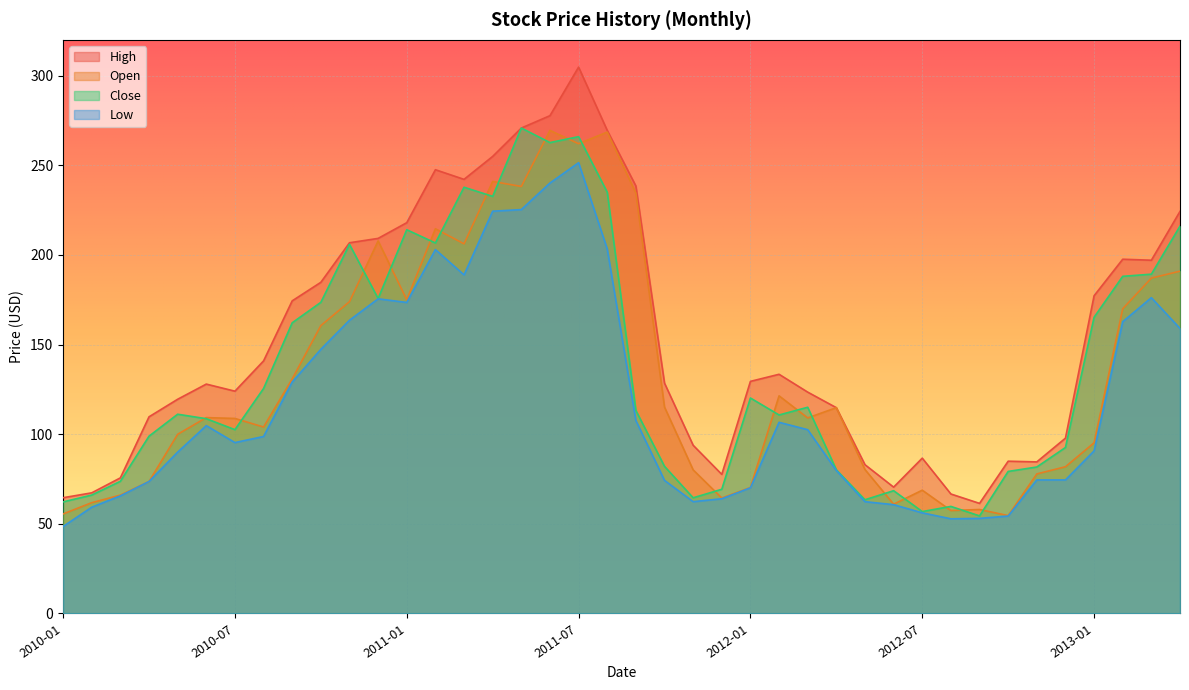

Reading left to right, list all the values displayed in this chart.

Open: 2010-01=55.5	2010-02=61.8	2010-03=66.0	2010-04=73.6	2010-05=100.0	2010-06=109.3	2010-07=108.8	2010-08=104.0	2010-09=130.9	2010-10=160.6	2010-11=173.9	2010-12=207.8	2011-01=175.0	2011-02=214.6	2011-03=206.2	2011-04=241.0	2011-05=238.2	2011-06=269.5	2011-07=262.1	2011-08=268.5	2011-09=234.5	2011-10=115.1	2011-11=80.1	2011-12=64.4	2012-01=70.3	2012-02=121.4	2012-03=109.1	2012-04=114.8	2012-05=80.3	2012-06=61.0	2012-07=68.8	2012-08=57.4	2012-09=58.0	2012-10=54.6	2012-11=77.8	2012-12=81.8	2013-01=95.2	2013-02=170.0	2013-03=187.1	2013-04=190.9
High: 2010-01=64.6	2010-02=67.3	2010-03=75.7	2010-04=109.7	2010-05=119.5	2010-06=128.0	2010-07=124.0	2010-08=140.9	2010-09=174.4	2010-10=184.7	2010-11=206.8	2010-12=209.2	2011-01=218.0	2011-02=247.6	2011-03=242.2	2011-04=255.0	2011-05=270.8	2011-06=277.7	2011-07=304.8	2011-08=269.5	2011-09=238.5	2011-10=128.5	2011-11=93.8	2011-12=77.6	2012-01=129.5	2012-02=133.4	2012-03=123.5	2012-04=114.8	2012-05=83.0	2012-06=70.5	2012-07=86.7	2012-08=66.7	2012-09=61.4	2012-10=85.0	2012-11=84.6	2012-12=97.8	2013-01=177.2	2013-02=197.6	2013-03=197.1	2013-04=224.3
Close: 2010-01=62.2	2010-02=66.0	2010-03=73.7	2010-04=98.9	2010-05=111.2	2010-06=108.7	2010-07=102.5	2010-08=125.5	2010-09=162.2	2010-10=173.6	2010-11=205.9	2010-12=175.7	2011-01=214.1	2011-02=206.7	2011-03=237.8	2011-04=232.7	2011-05=270.8	2011-06=262.7	2011-07=266.0	2011-08=235.0	2011-09=113.3	2011-10=82.1	2011-11=64.5	2011-12=69.3	2012-01=120.2	2012-02=110.7	2012-03=115.0	2012-04=80.1	2012-05=63.4	2012-06=68.5	2012-07=56.9	2012-08=59.7	2012-09=54.4	2012-10=79.2	2012-11=81.7	2012-12=92.6	2013-01=165.2	2013-02=188.1	2013-03=189.3	2013-04=216.1
Low: 2010-01=48.5	2010-02=59.3	2010-03=65.6	2010-04=73.6	2010-05=90.0	2010-06=104.8	2010-07=95.3	2010-08=98.7	2010-09=129.1	2010-10=147.3	2010-11=163.6	2010-12=175.5	2011-01=173.5	2011-02=203.0	2011-03=188.9	2011-04=224.4	2011-05=225.3	2011-06=240.1	2011-07=251.5	2011-08=203.3	2011-09=107.6	2011-10=74.2	2011-11=62.4	2011-12=64.0	2012-01=70.1	2012-02=106.6	2012-03=102.5	2012-04=79.8	2012-05=62.4	2012-06=60.7	2012-07=56.1	2012-08=52.8	2012-09=53.0	2012-10=54.3	2012-11=74.5	2012-12=74.5	2013-01=90.7	2013-02=162.8	2013-03=176.2	2013-04=159.0